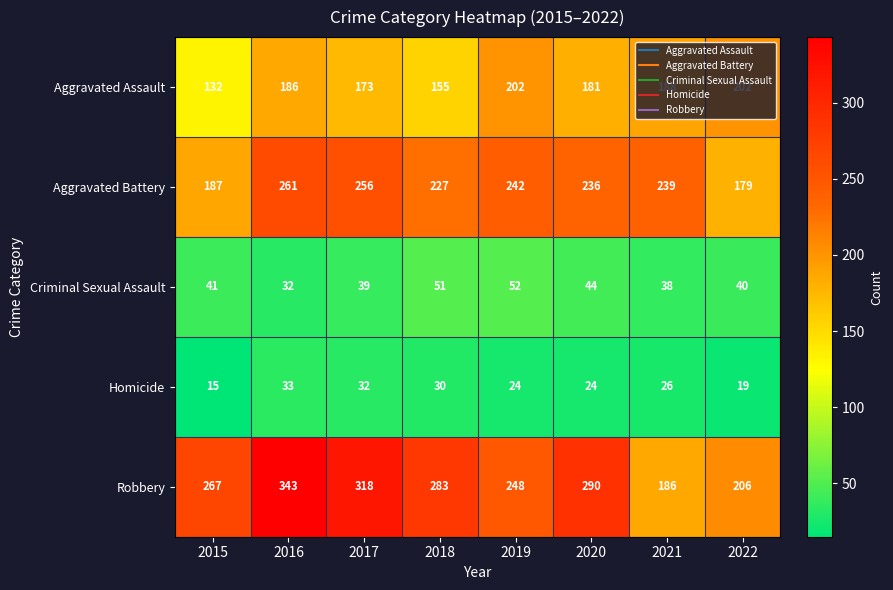

What is the approximate value of Aggravated Assault at 2019, to the nearest 10?

200